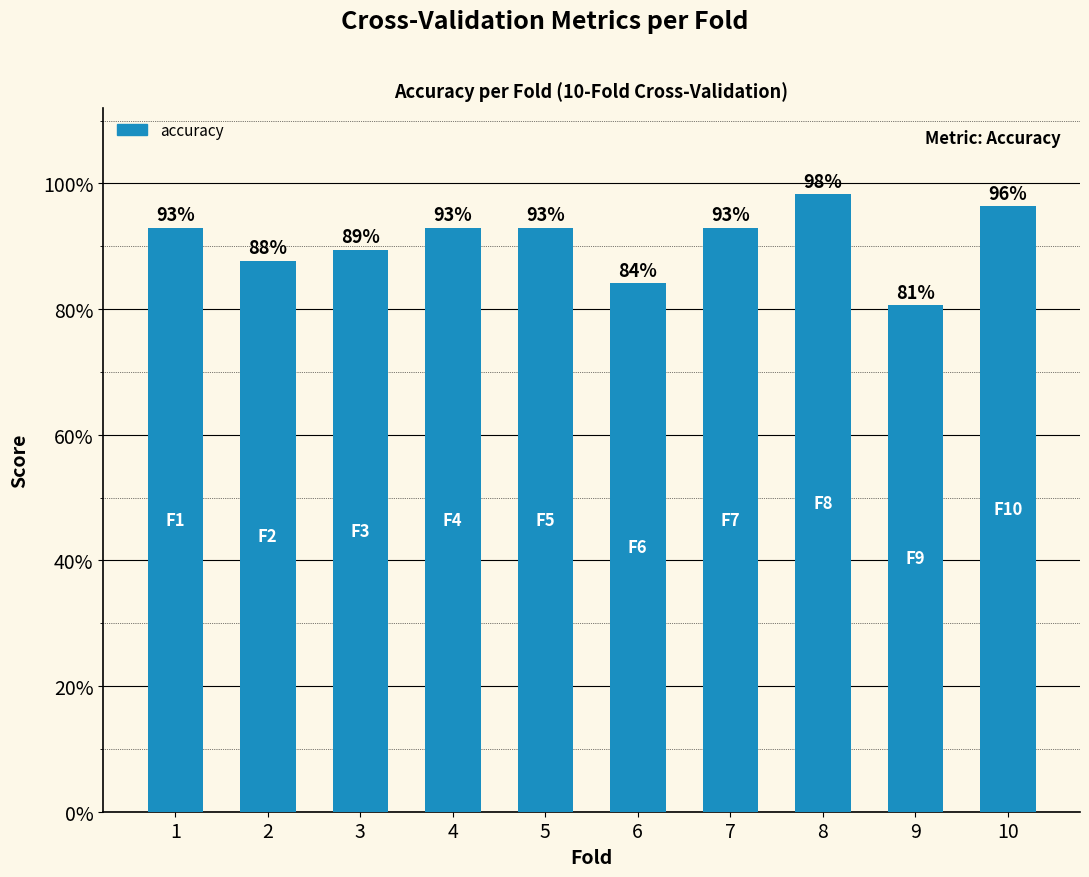

What value does the data have at 4?

0.9